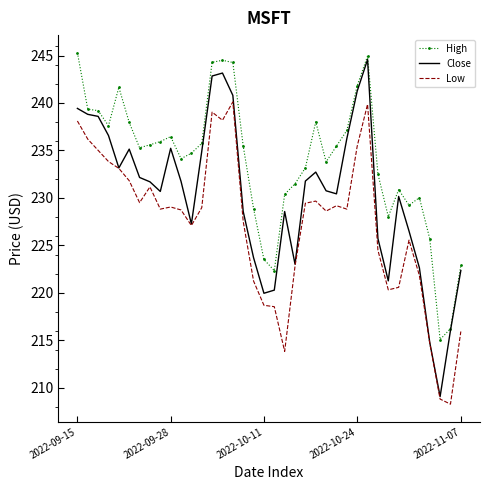

Which series has the largest total across all categories?

High